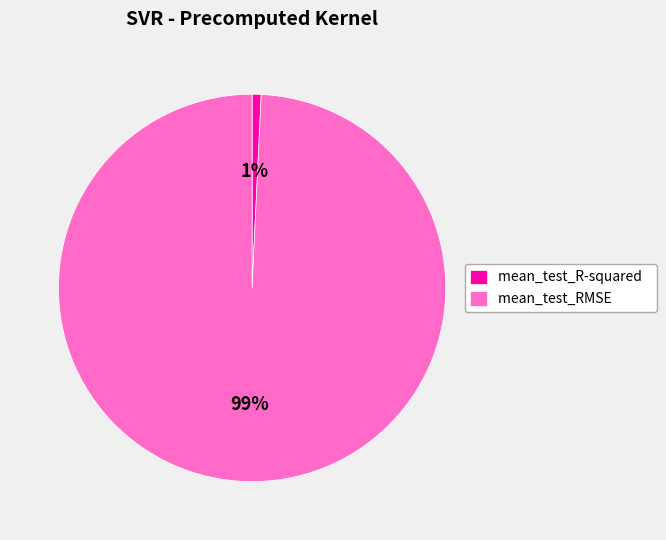

To the nearest percent, what is the difference between the largest and smallest slice percentages?

98%